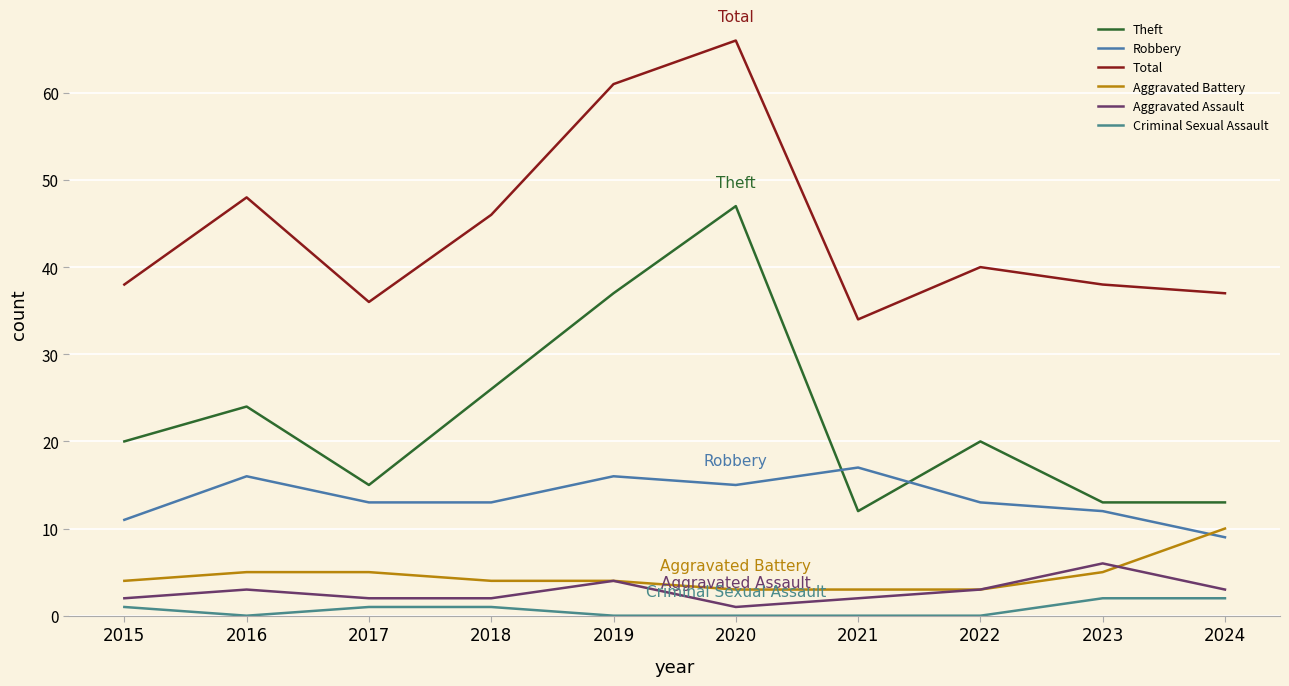

List the series in order of their peak value, lowest first.

Criminal Sexual Assault, Aggravated Assault, Aggravated Battery, Robbery, Theft, Total